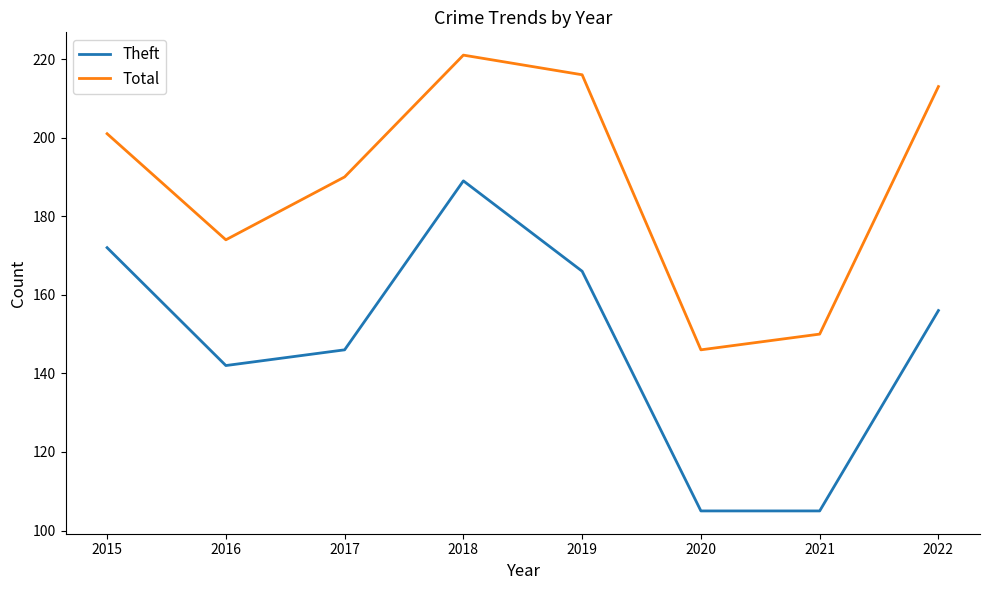

How many values in the Theft series are below 156?

4